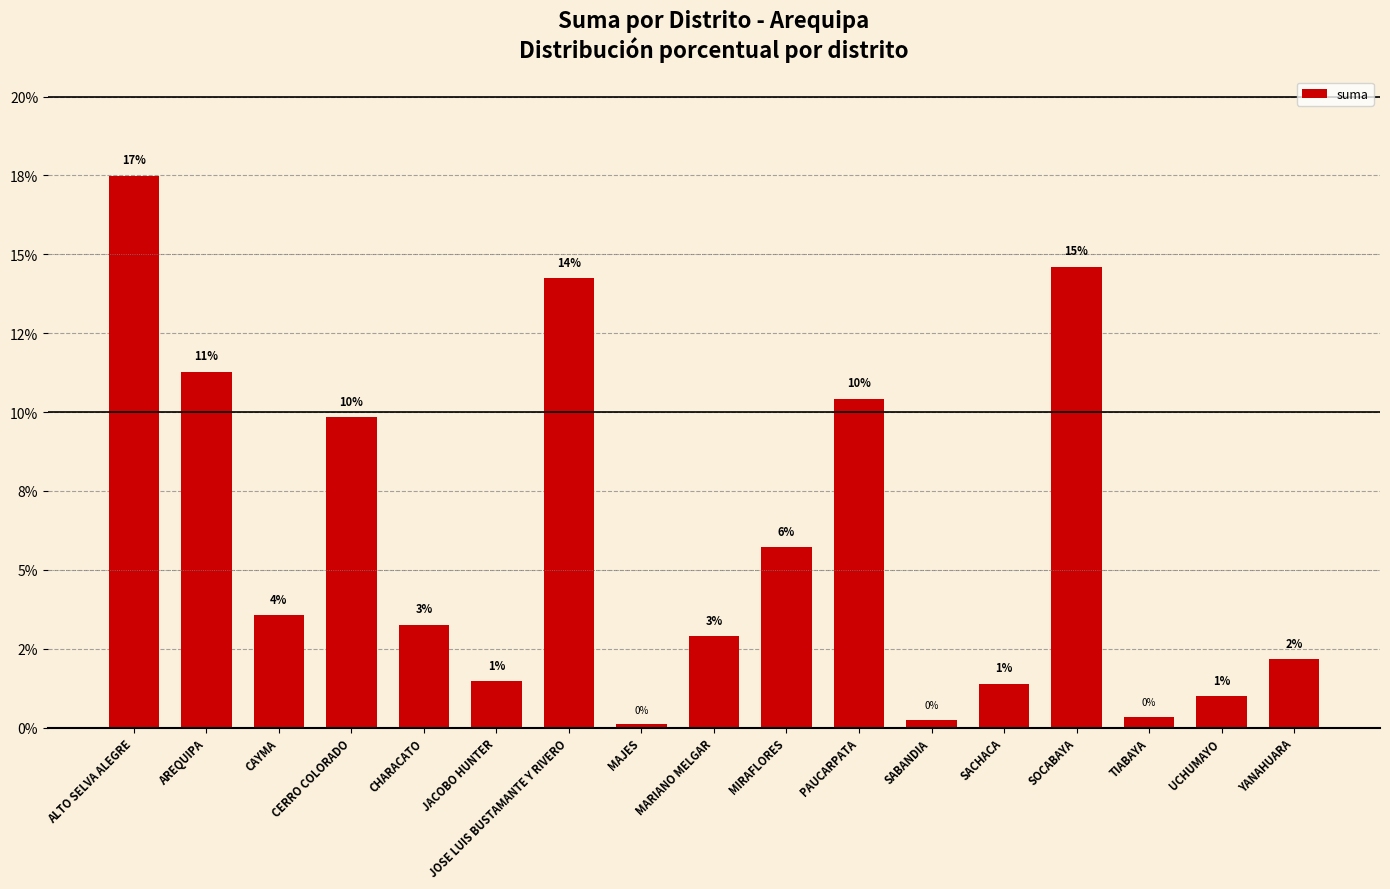

Rank the categories by value from highest to lowest.

ALTO SELVA ALEGRE, SOCABAYA, JOSE LUIS BUSTAMANTE Y RIVERO, AREQUIPA, PAUCARPATA, CERRO COLORADO, MIRAFLORES, CAYMA, CHARACATO, MARIANO MELGAR, YANAHUARA, JACOBO HUNTER, SACHACA, UCHUMAYO, TIABAYA, SABANDIA, MAJES